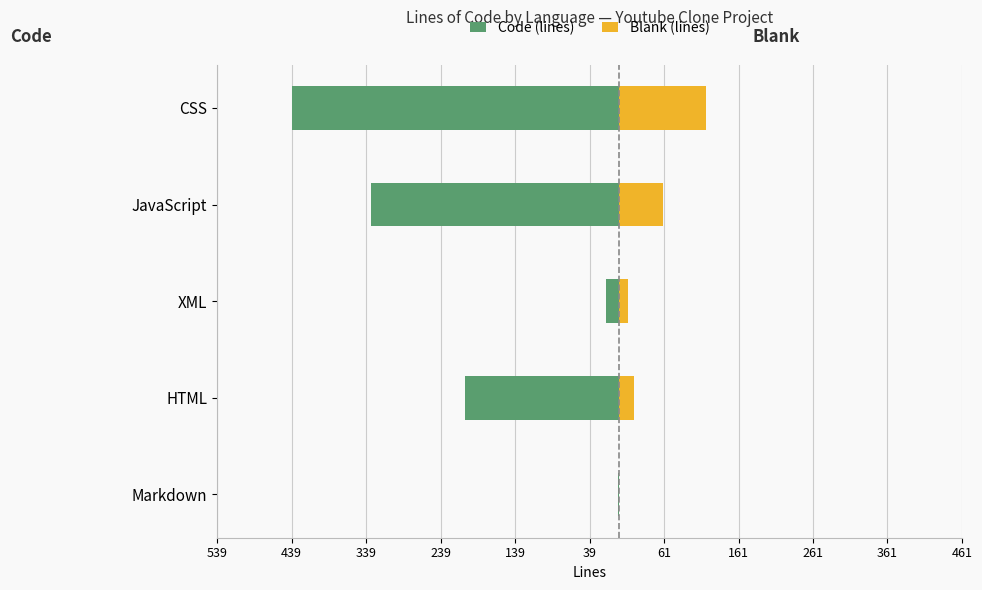

What value does the Code (lines) series have at XML?

-17